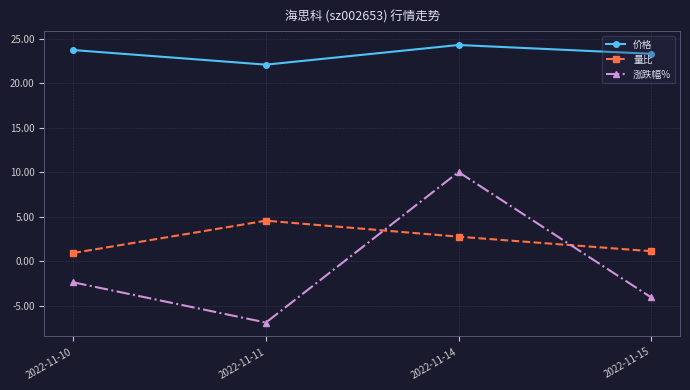

True or false: 涨跌幅% and 价格 cross at least once.

False